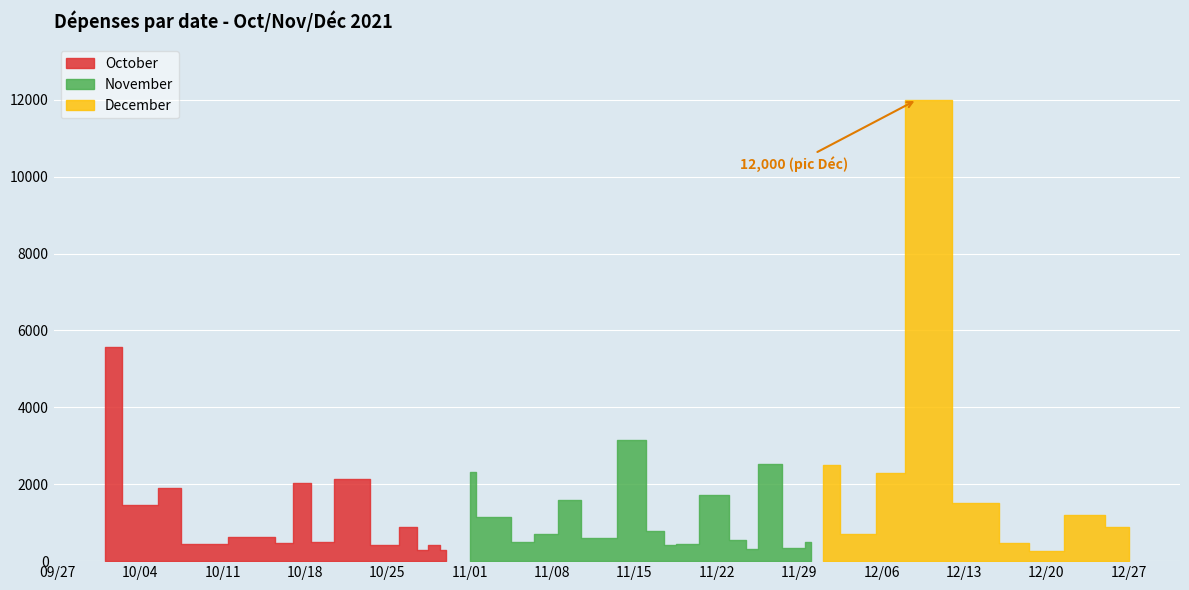

What position from the left is 2021-10-25?

10